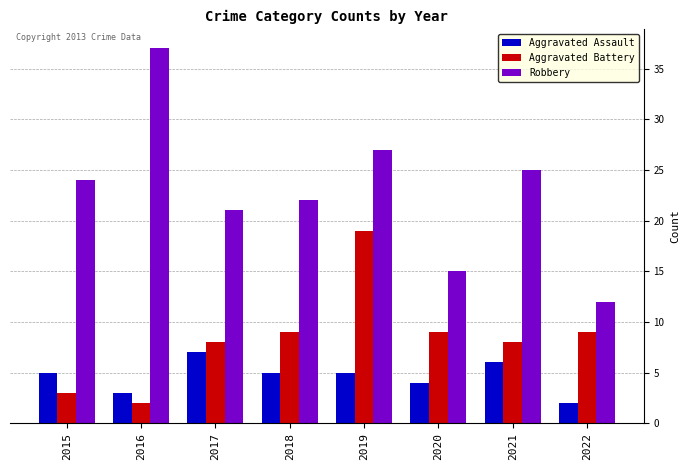

How many bars are there in total?

24